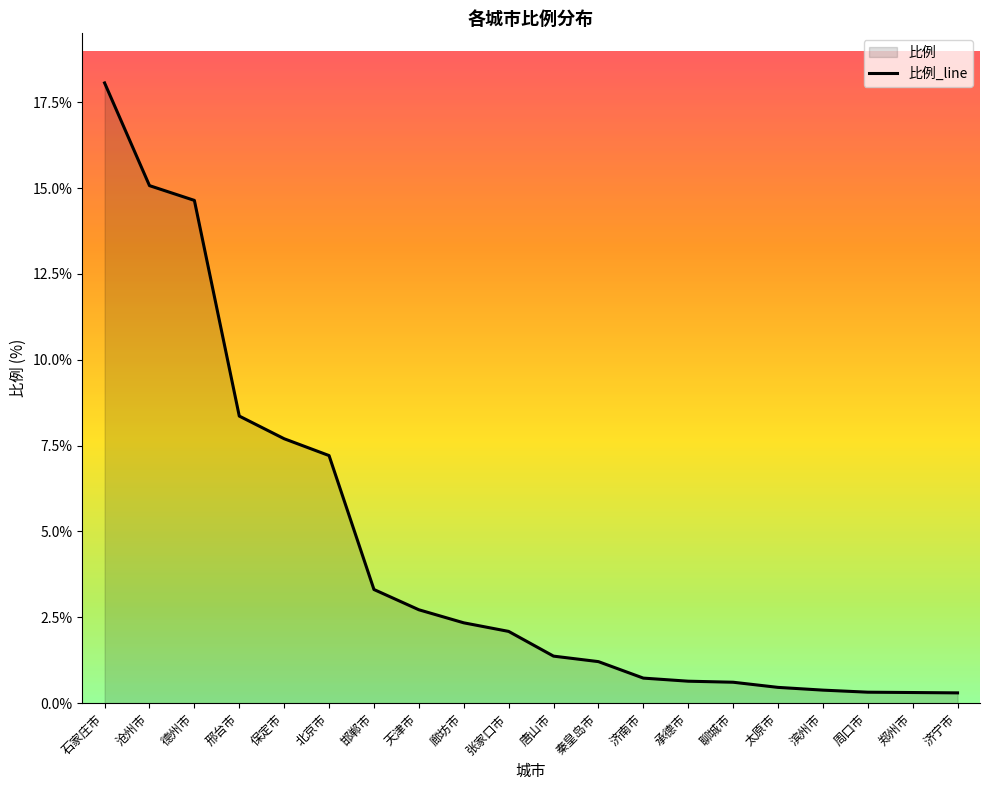

What is the minimum value shown in the chart?

0.3